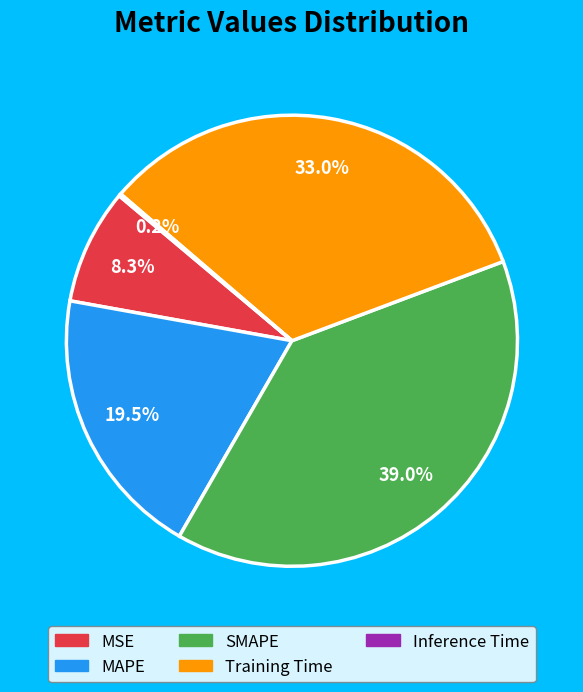

What is the ratio of the value at MSE to the value at Training Time?

0.3